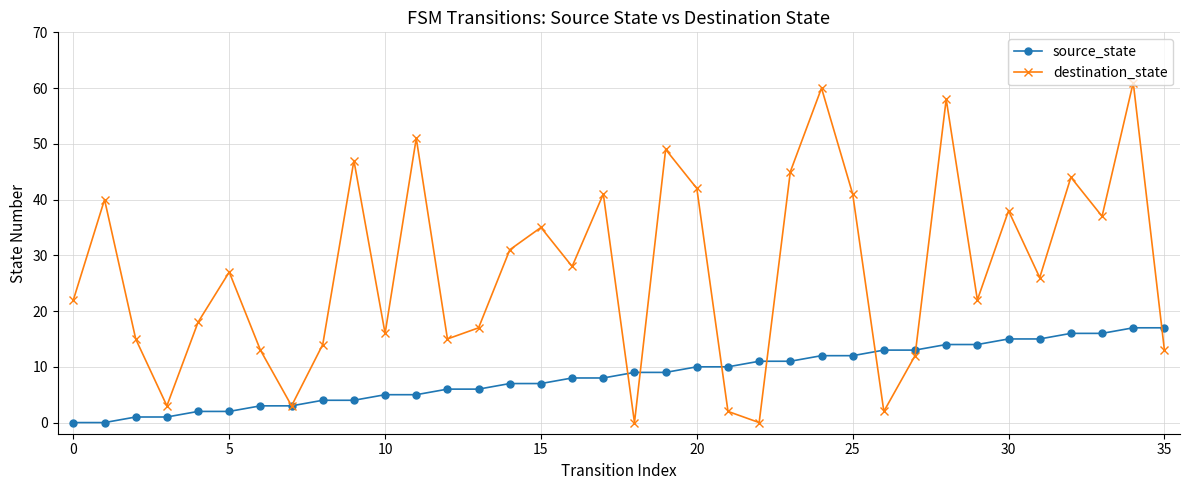

At how many categories does at least one series exceed 32?

15